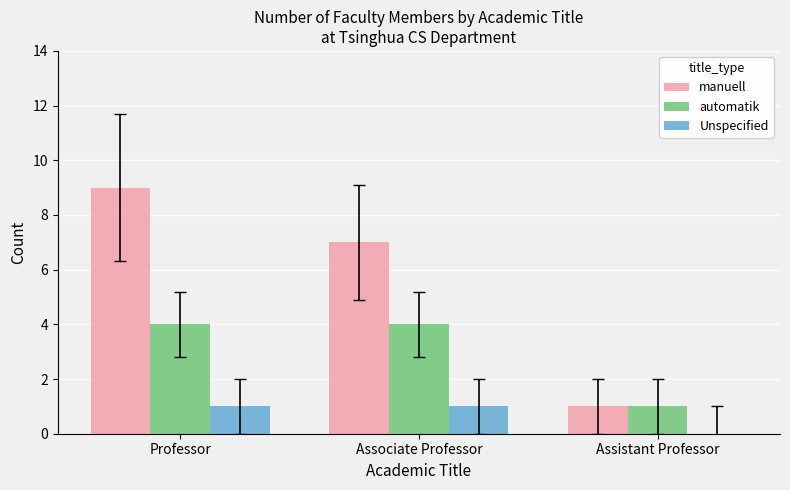

Count the number of categories in the chart.

3